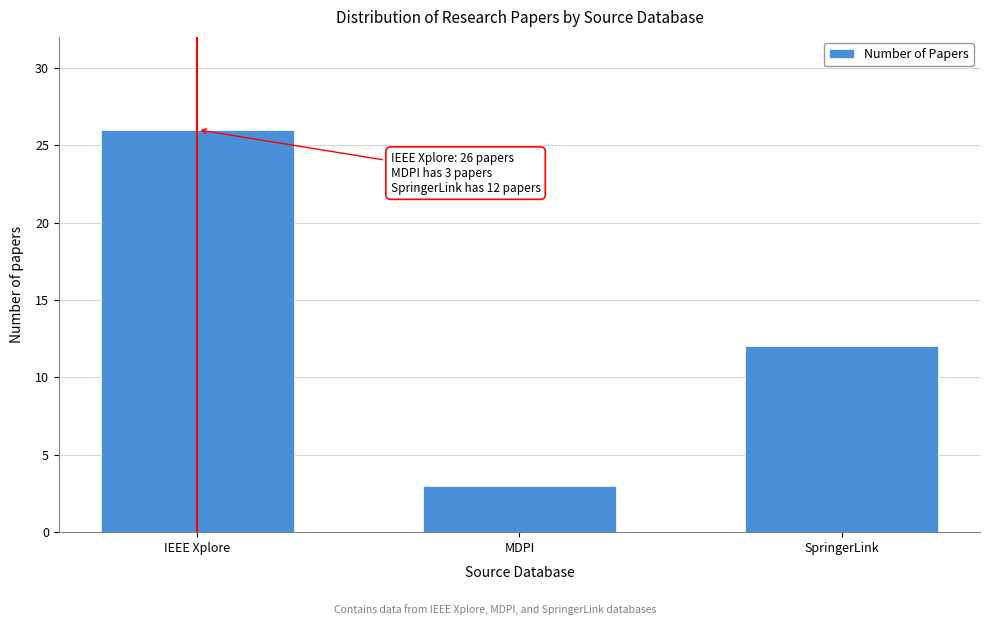

Reading right to left, list all the values displayed in this chart.

12	3	26